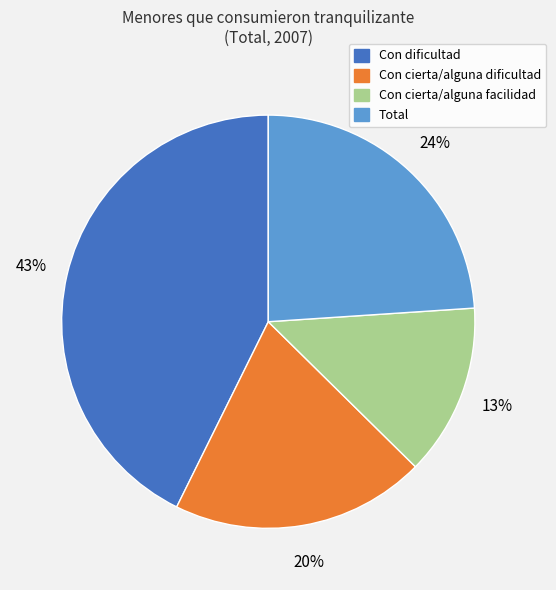

How many segments does this pie chart have?

4